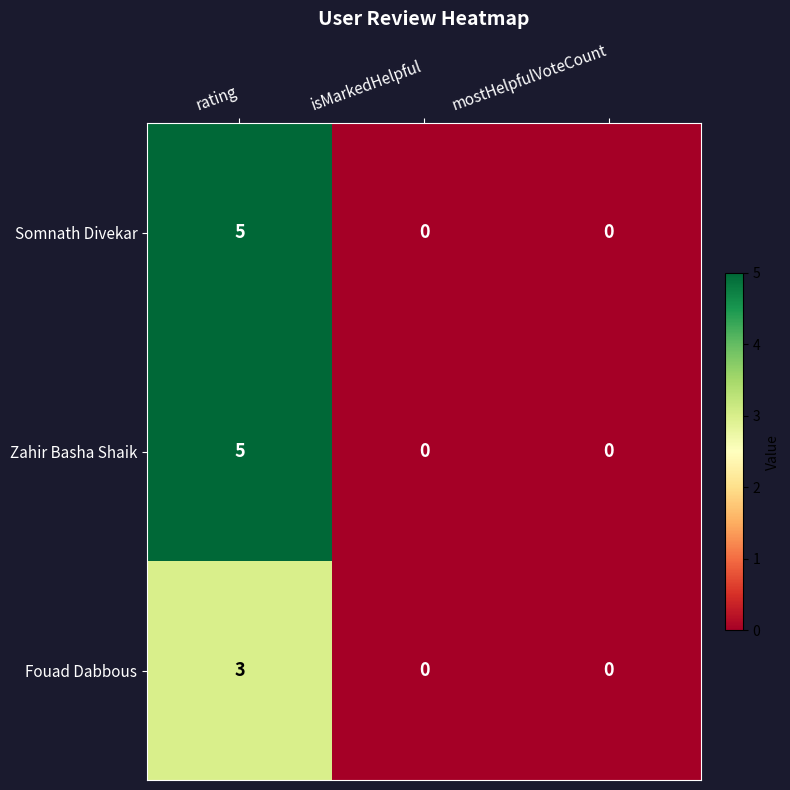

What is the difference between the maximum and minimum values in the Zahir Basha Shaik series?

5